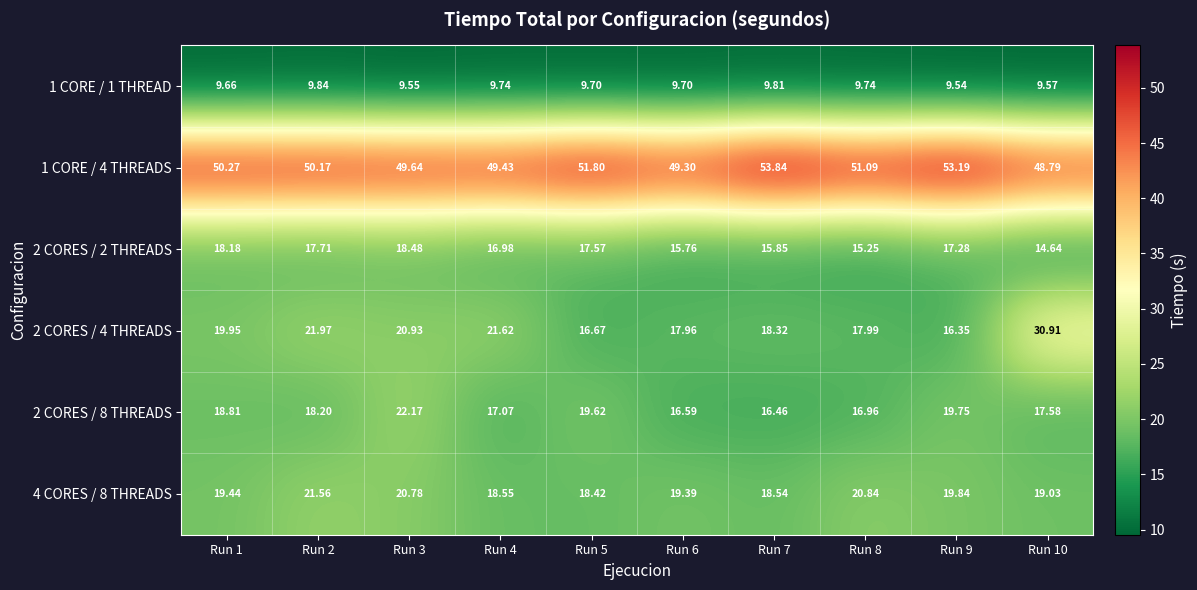

How many distinct data groups are displayed?

6